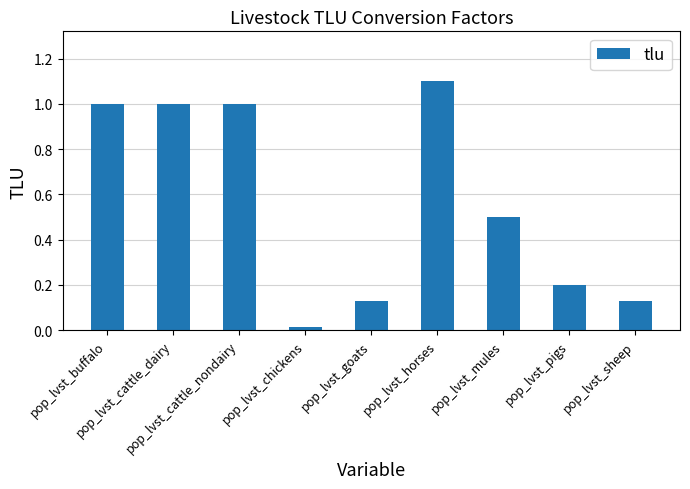

What is the difference between the maximum and second lowest values?

1.0